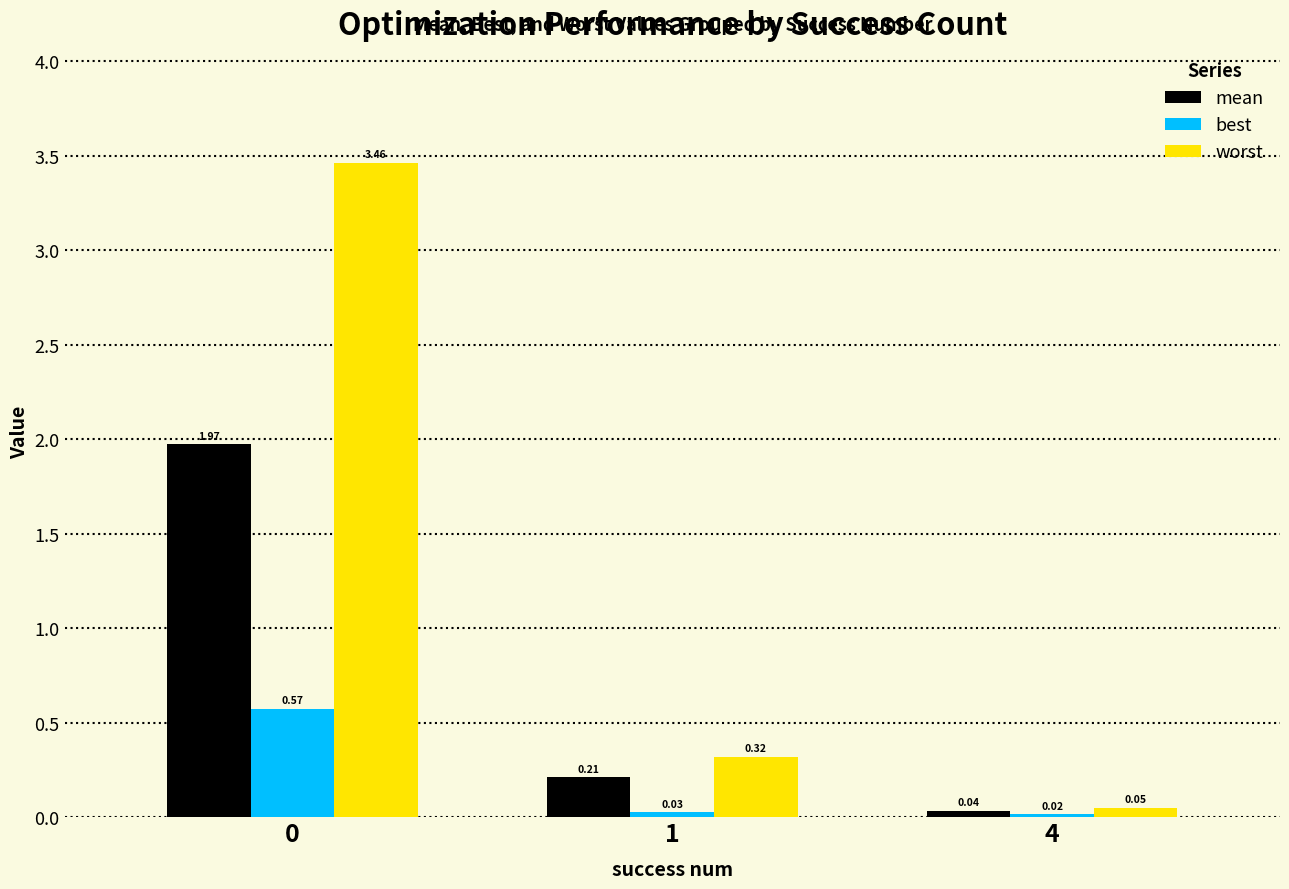

Between 1 and 4, which series saw the biggest shift?

worst